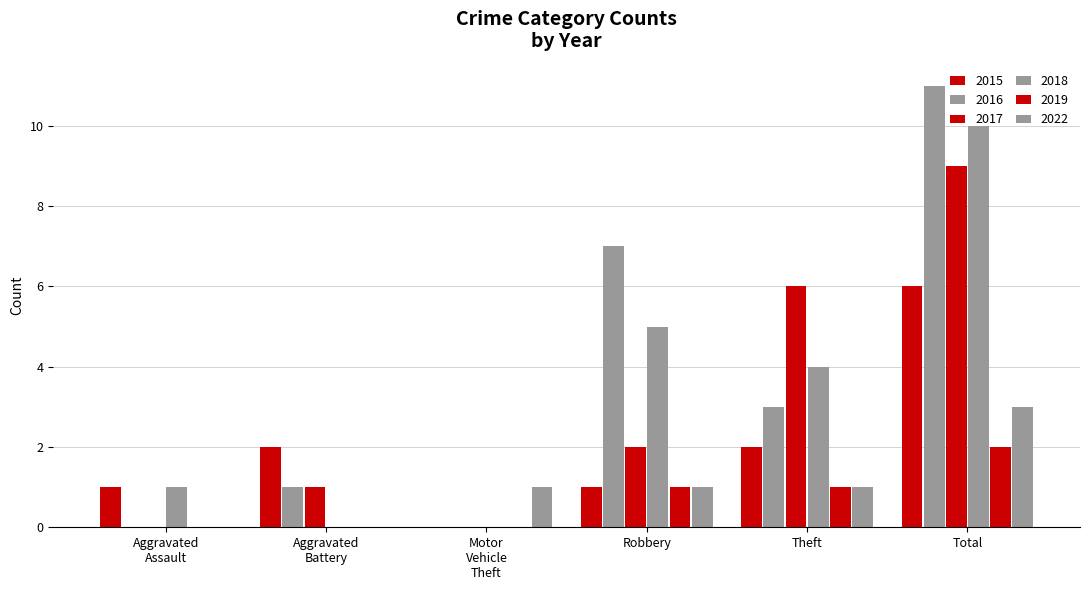

List the labels in order of 2022 value, largest first.

Total, Motor Vehicle Theft, Robbery, Theft, Aggravated Assault, Aggravated Battery